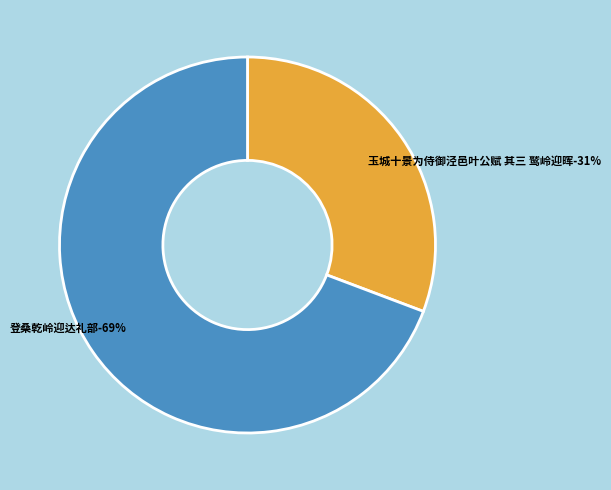

What percentage is the 登桑乾岭迎达礼部 slice, to the nearest percent?

69%